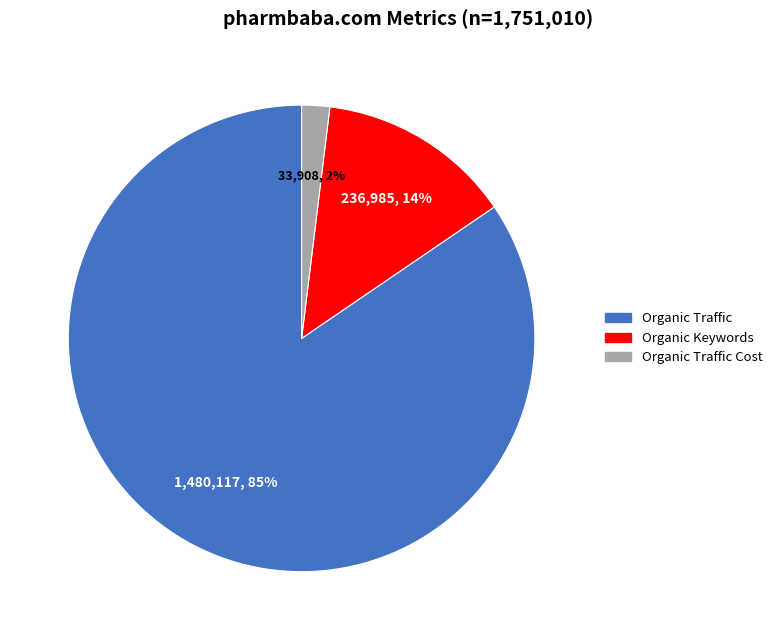

Is there any slice that represents more than half of the pie?

Yes